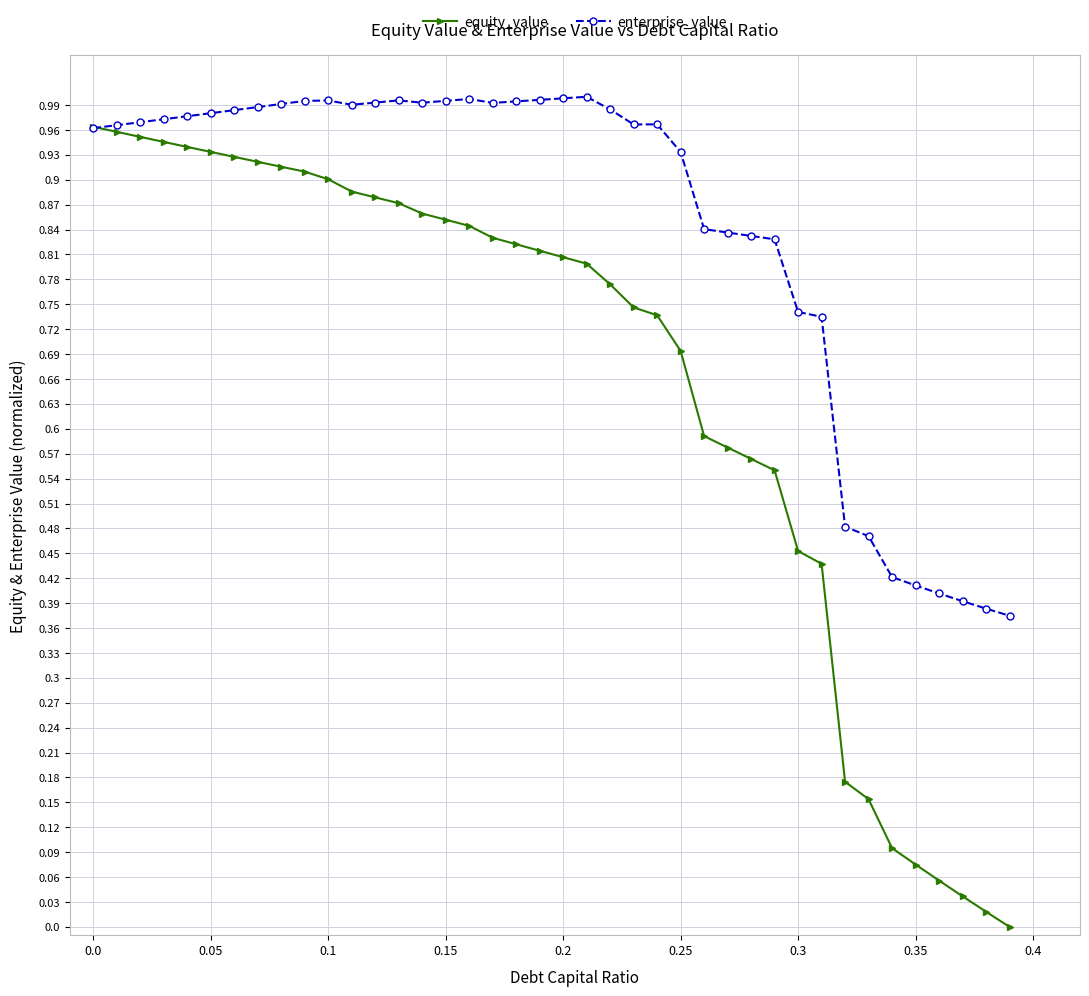

Which series has the widest spread of values?

equity_value